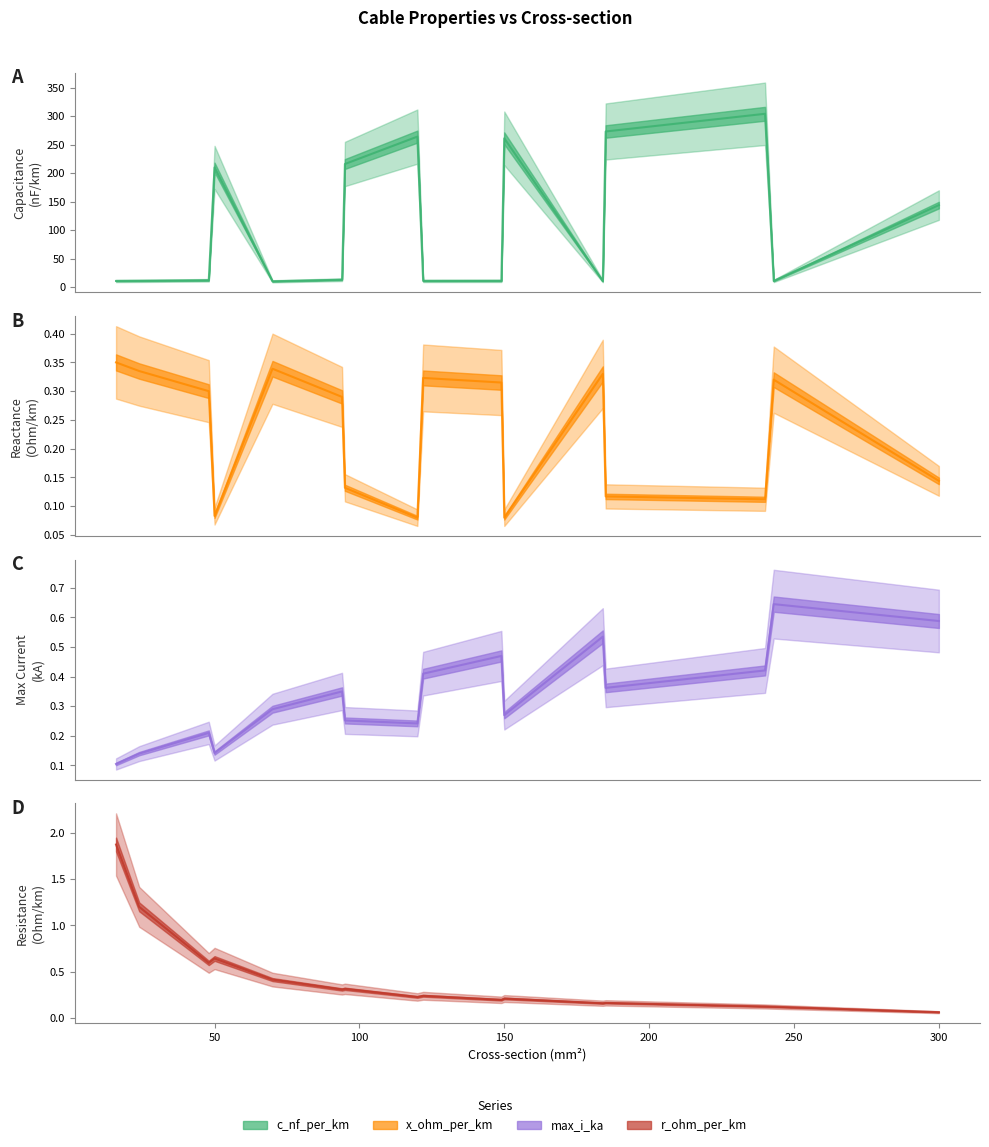

What is the value of the x_ohm_per_km point at the 3rd from the left?

0.3